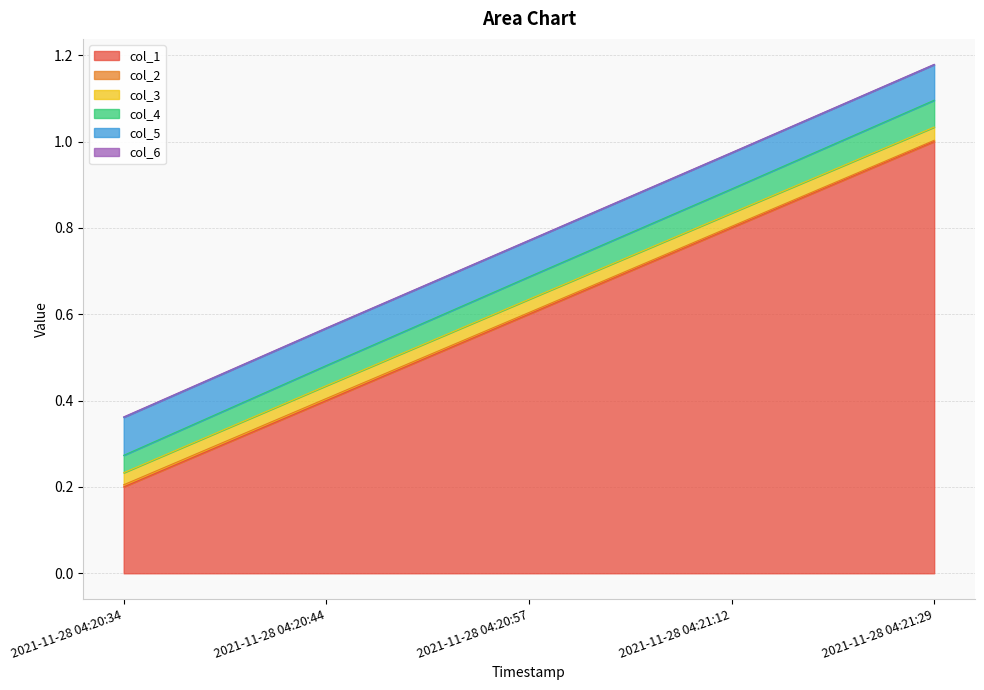

True or false: col_2 and col_1 intersect in this chart.

False